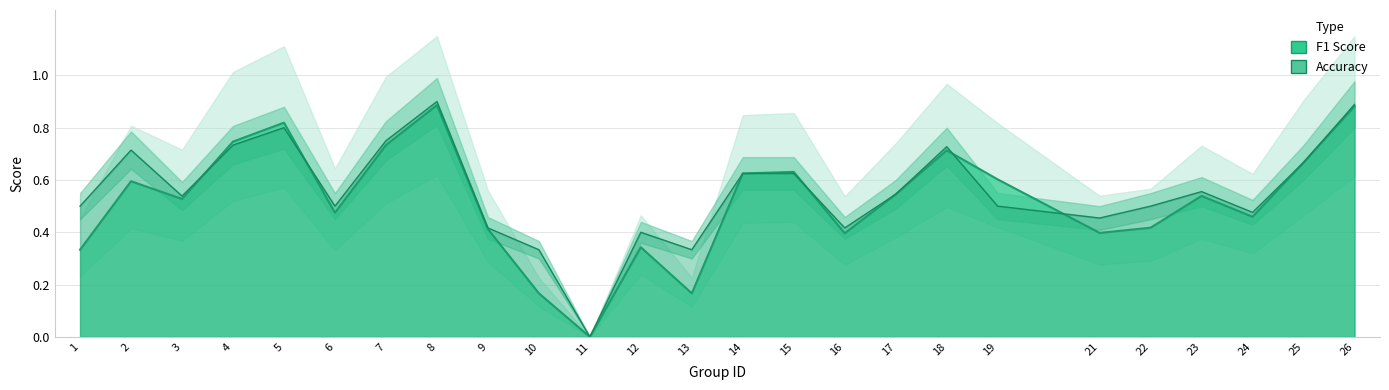

True or false: f1 has a value of 0.7 at 25.

True